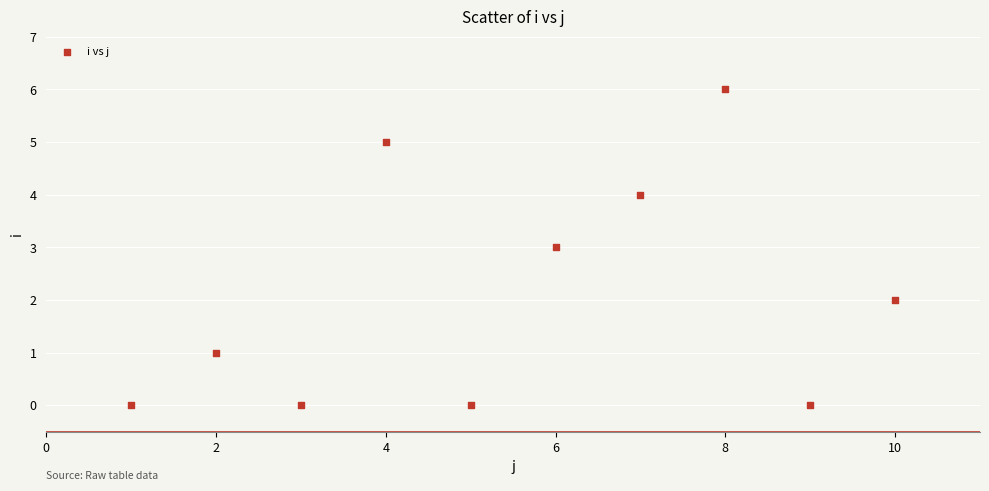

What is the average X value?

6